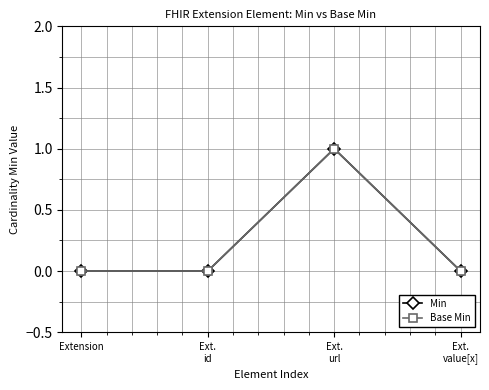

Reading left to right, list all the values displayed in this chart.

Min: 0	0	1	0
Base Min: 0	0	1	0